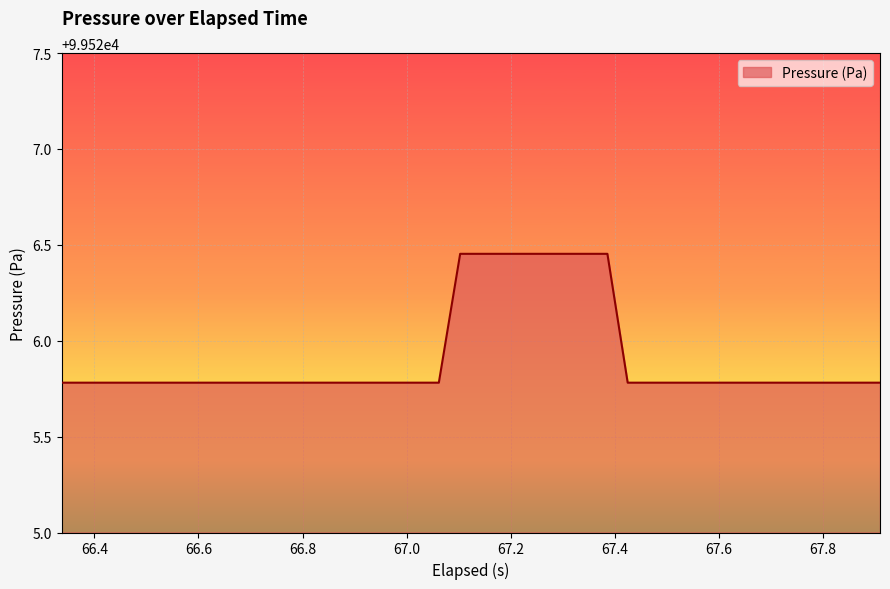

How many lines are shown in the chart?

1